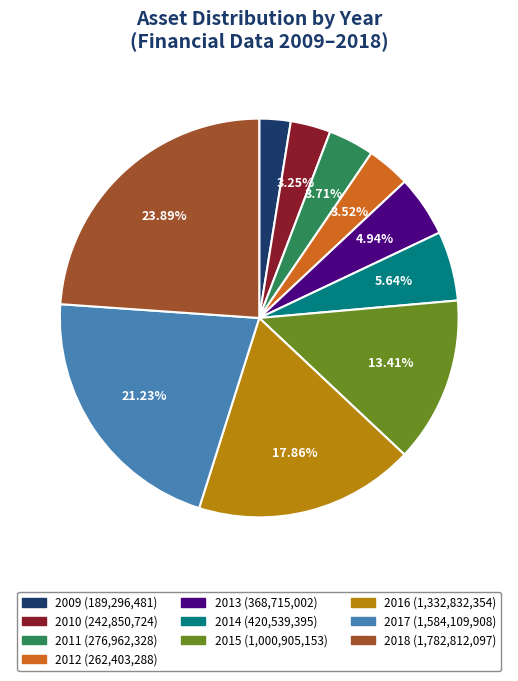

Is the sum of 2010 and 2011 greater than half?

No